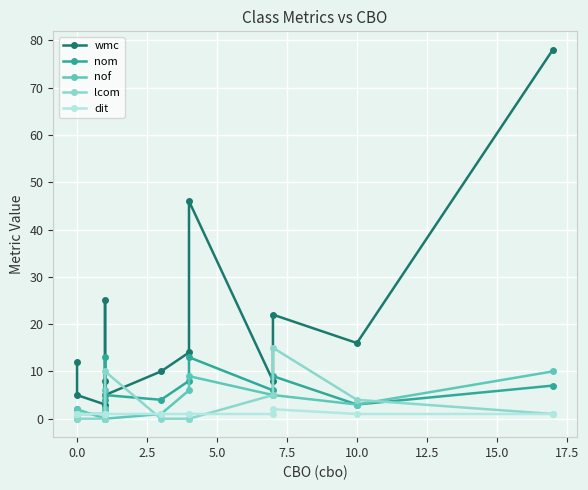

What is the difference between the highest and lowest values at 2.5?

3